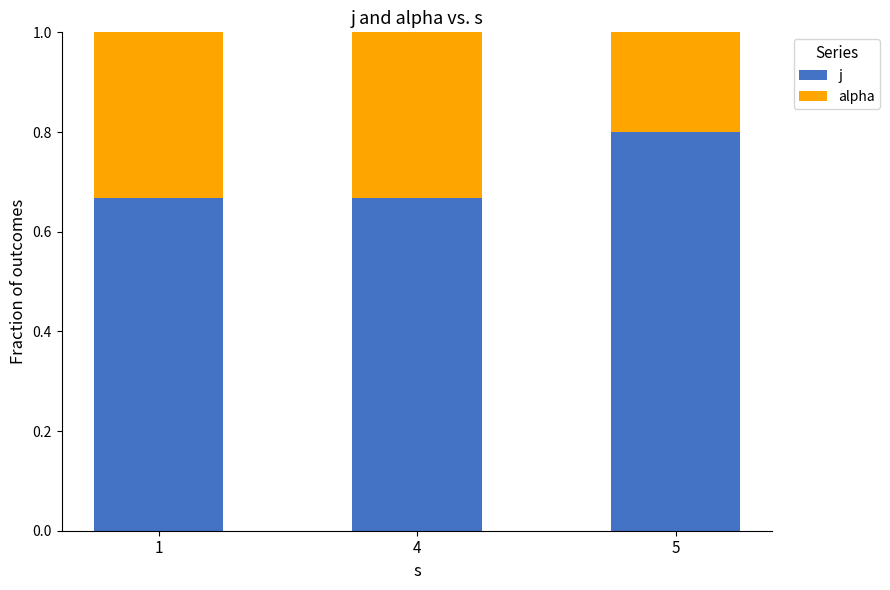

How many series are shown in this chart?

2